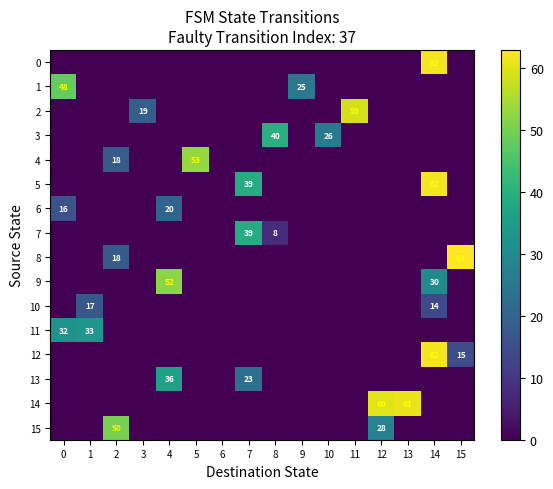

How many series are shown in this chart?

16